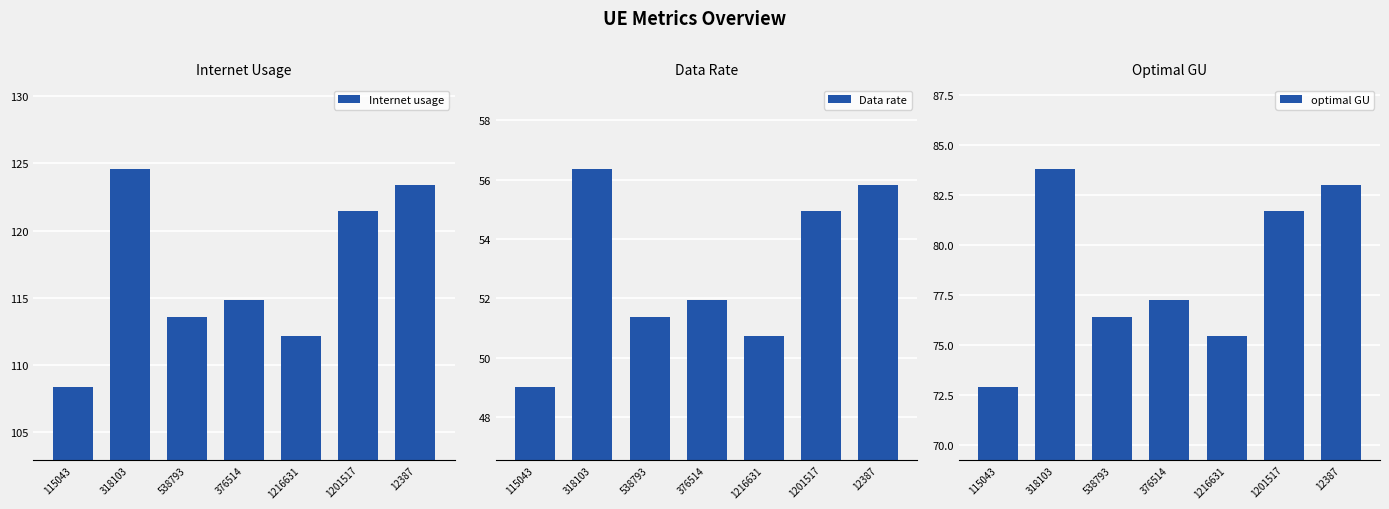

True or false: Data rate has a value of 52.0 at 376514.

True